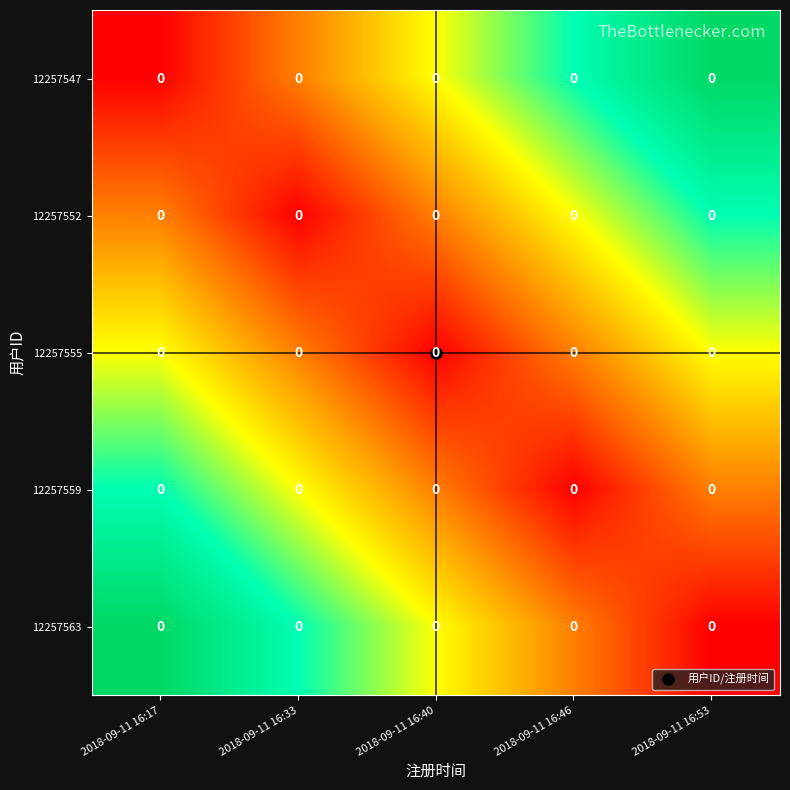

Count the 12257547 values in the range 0 to 1.

5